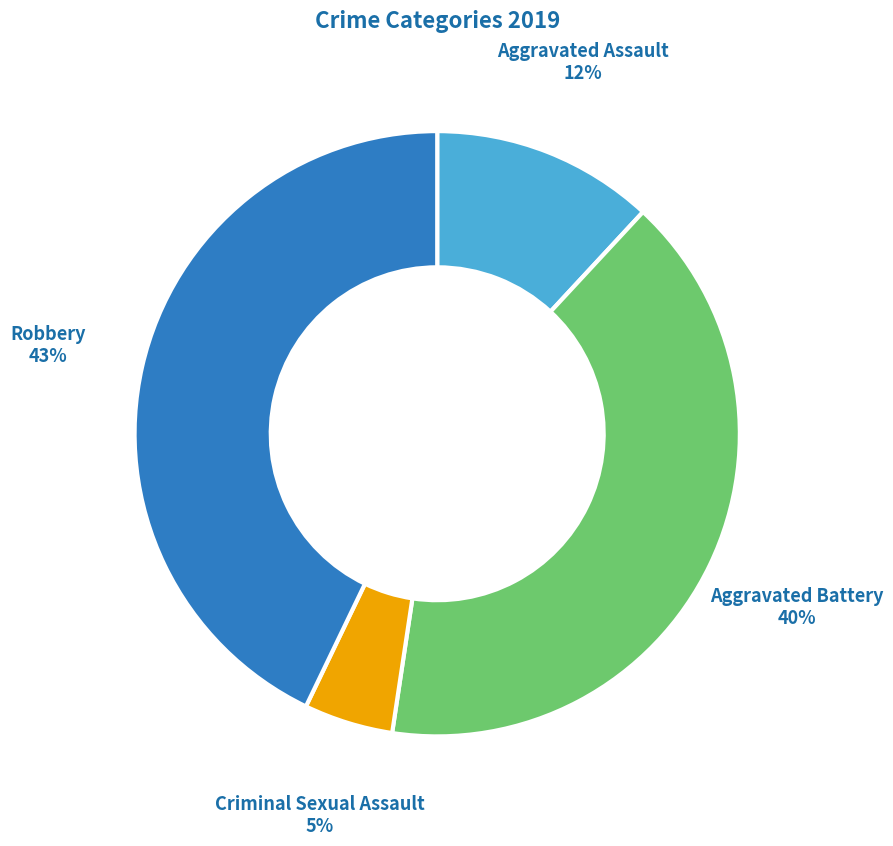

Count the number of slices in the pie.

4